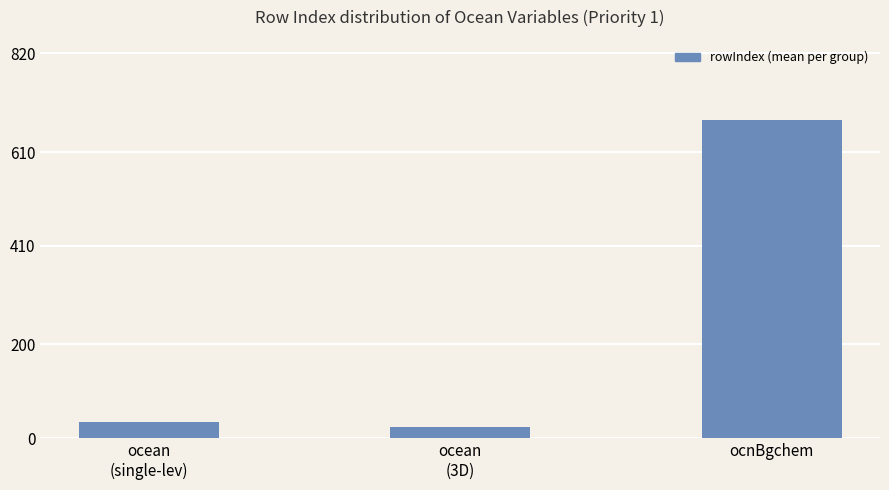

True or false: the data shows 331.2 at ocnBgchem.

False